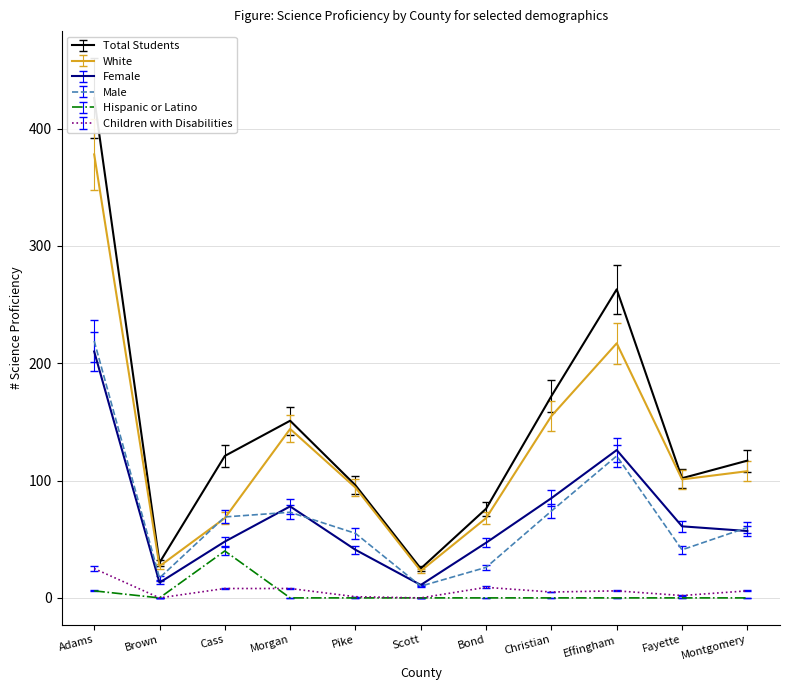

True or false: White has a value of 378 at Adams.

True